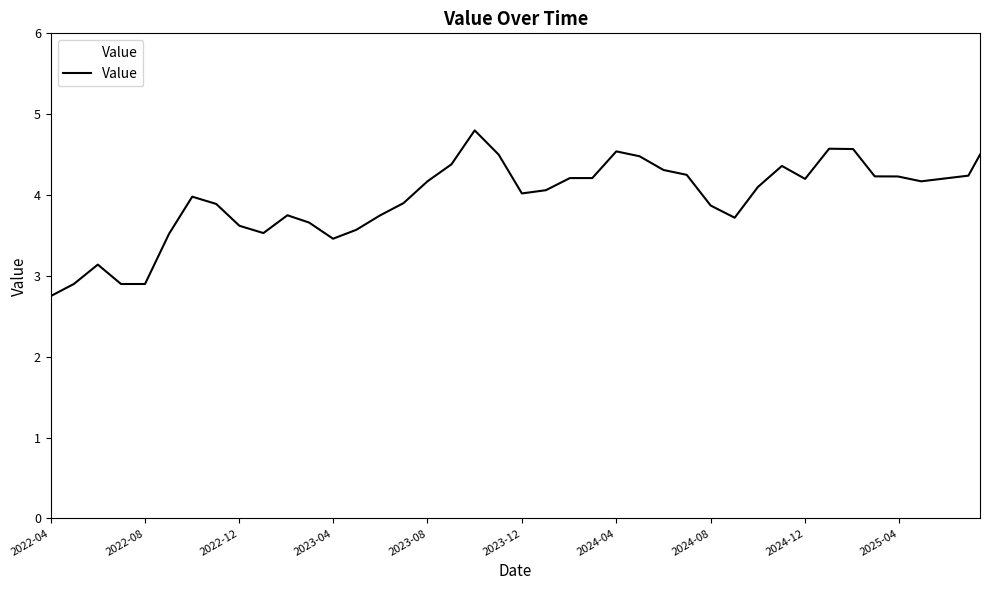

What is the maximum value shown in the chart?

4.8